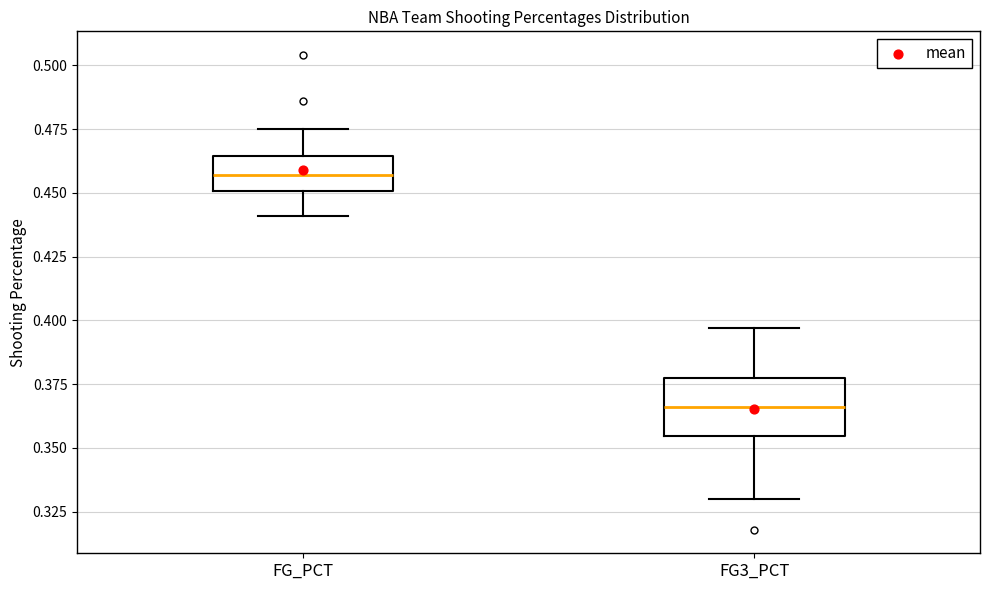

Where does the median line of the box for FG3_PCT sit on the y-axis? The values are not printed on the chart, so give them approximately, as read against the axis.

0.365